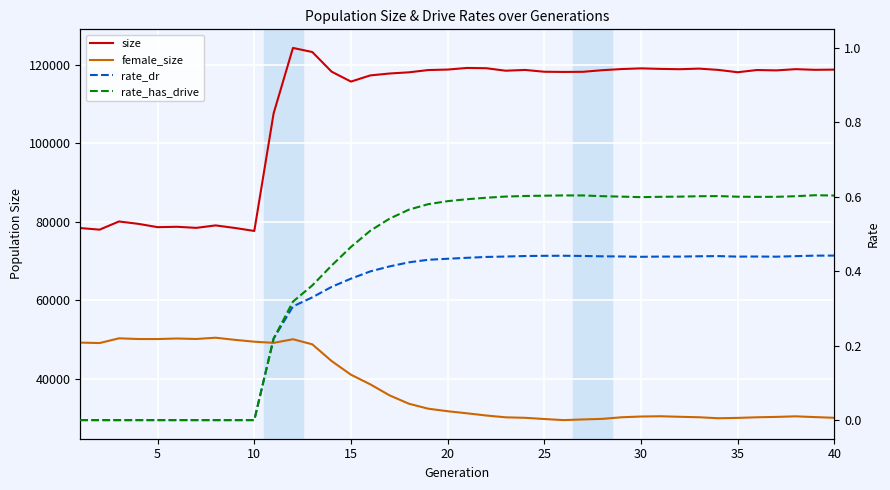

Rank the series by their maximum value, from lowest to highest.

rate_dr, rate_has_drive, female_size, size